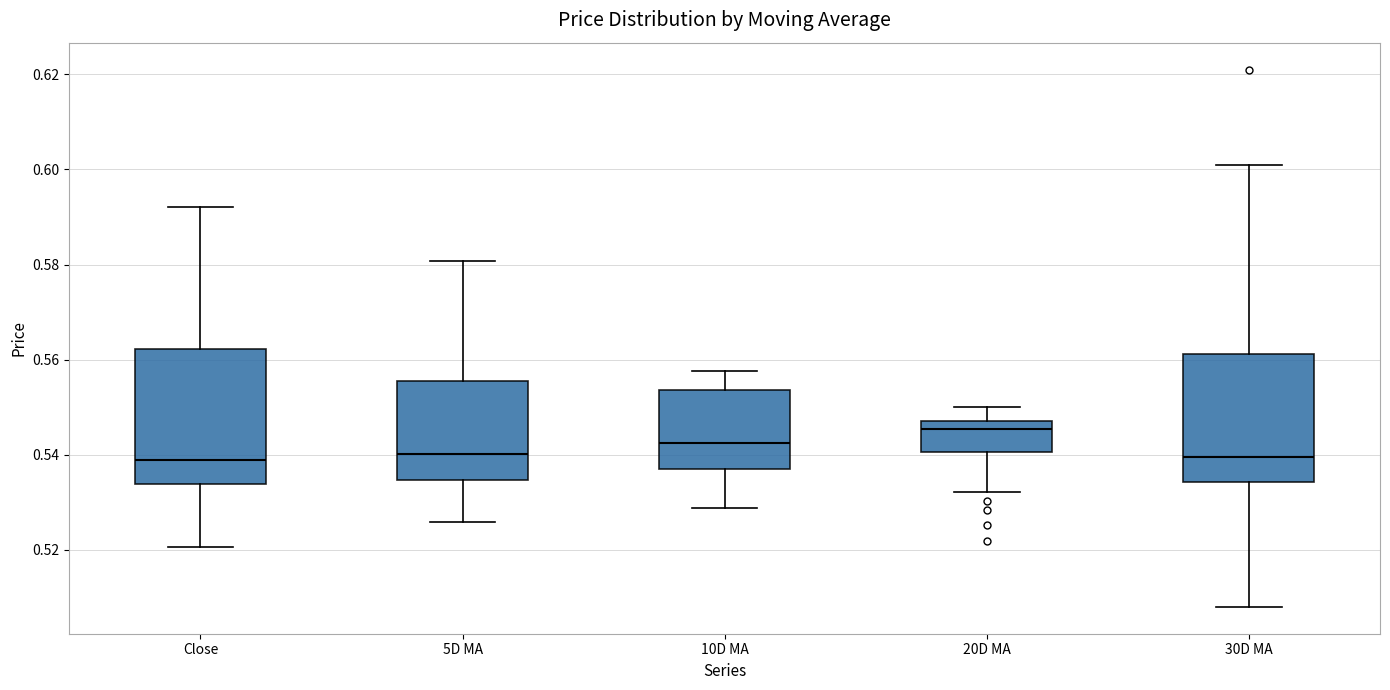

Where does the median line of the box for 5D MA sit on the y-axis? The values are not printed on the chart, so give them approximately, as read against the axis.

0.540